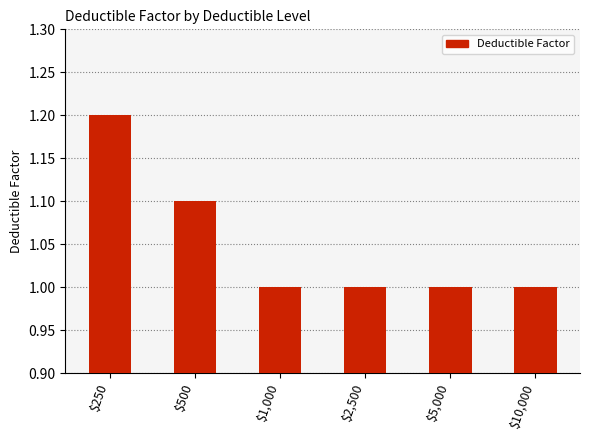

Is it true that the value at $2,500 is 1.5?

False